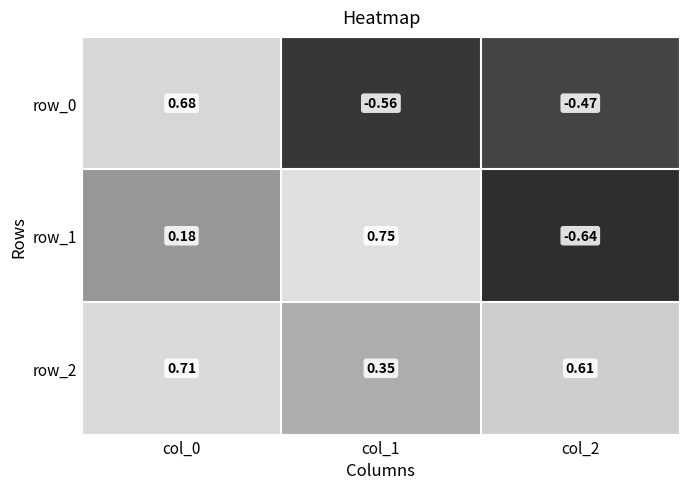

What is the sum of all row_0 values?

-0.3